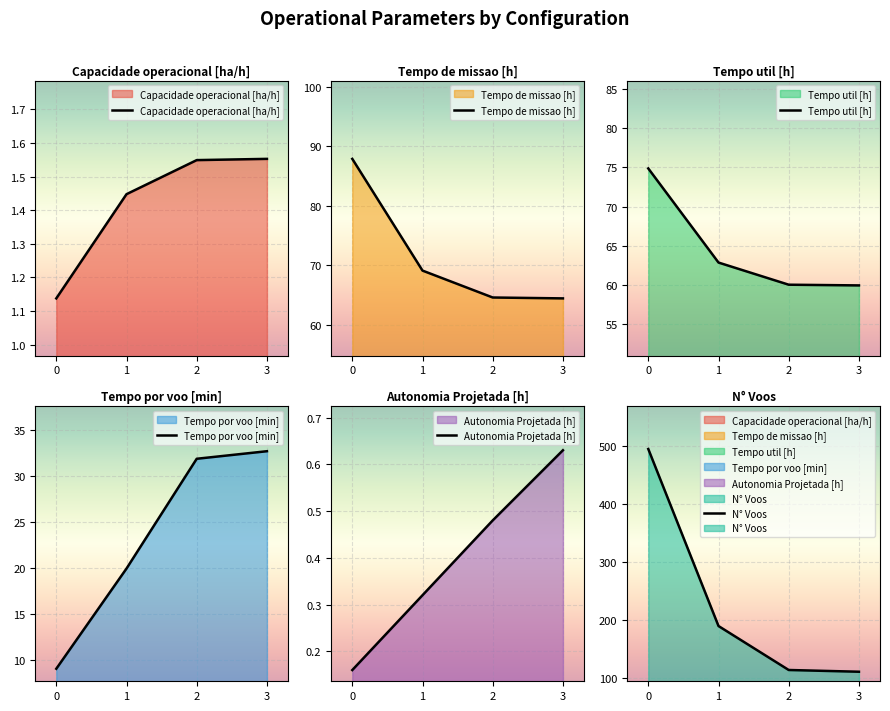

How many distinct data groups are displayed?

6